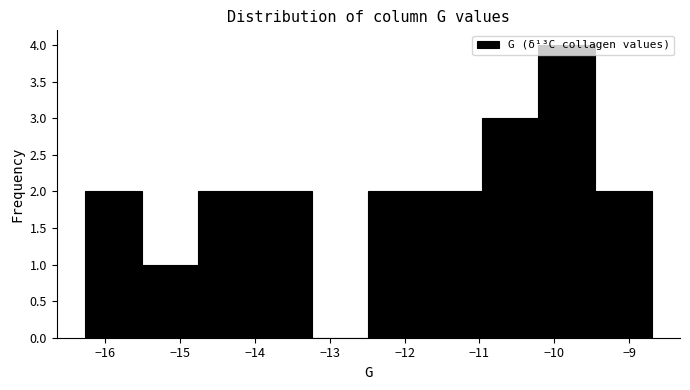

Reading left to right, list every bar in this chart as the range it spans on the x-axis followed by its height. Neither the bar edges nor the heights are printed on the chart, so give them approximately, as read against the axes.

-16.3 to -15.5: 2
-15.5 to -14.8: 1
-14.8 to -14.0: 2
-14.0 to -13.2: 2
-13.2 to -12.5: 0
-12.5 to -11.7: 2
-11.7 to -11.0: 2
-11.0 to -10.2: 3
-10.2 to -9.5: 4
-9.5 to -8.7: 2